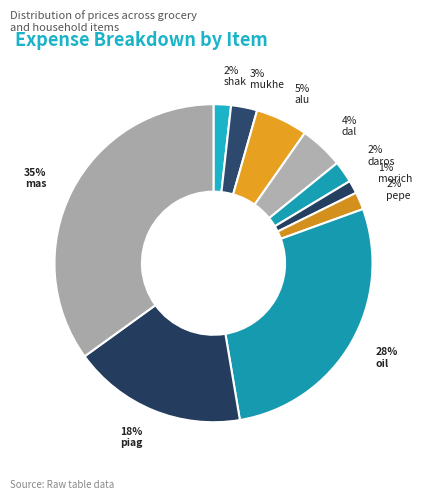

How many segments does this pie chart have?

10